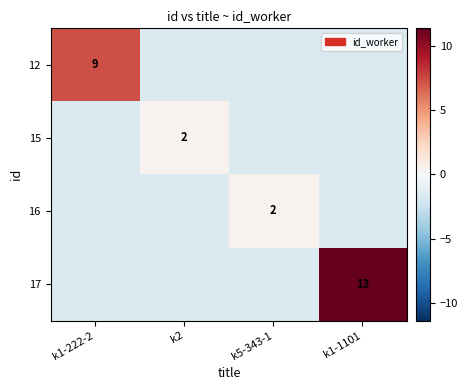

Which category has the lowest value in the 17 series?

k1-222-2